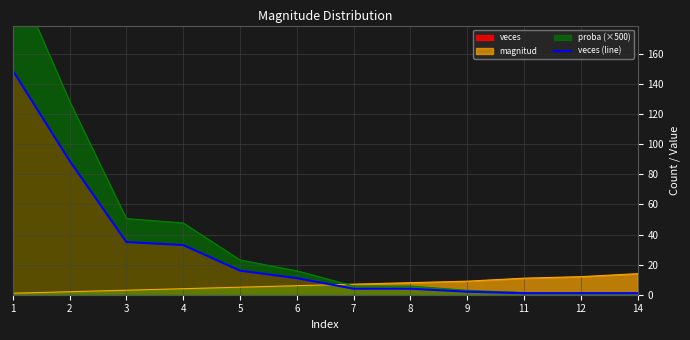

What is the difference between the maximum and minimum values?

148